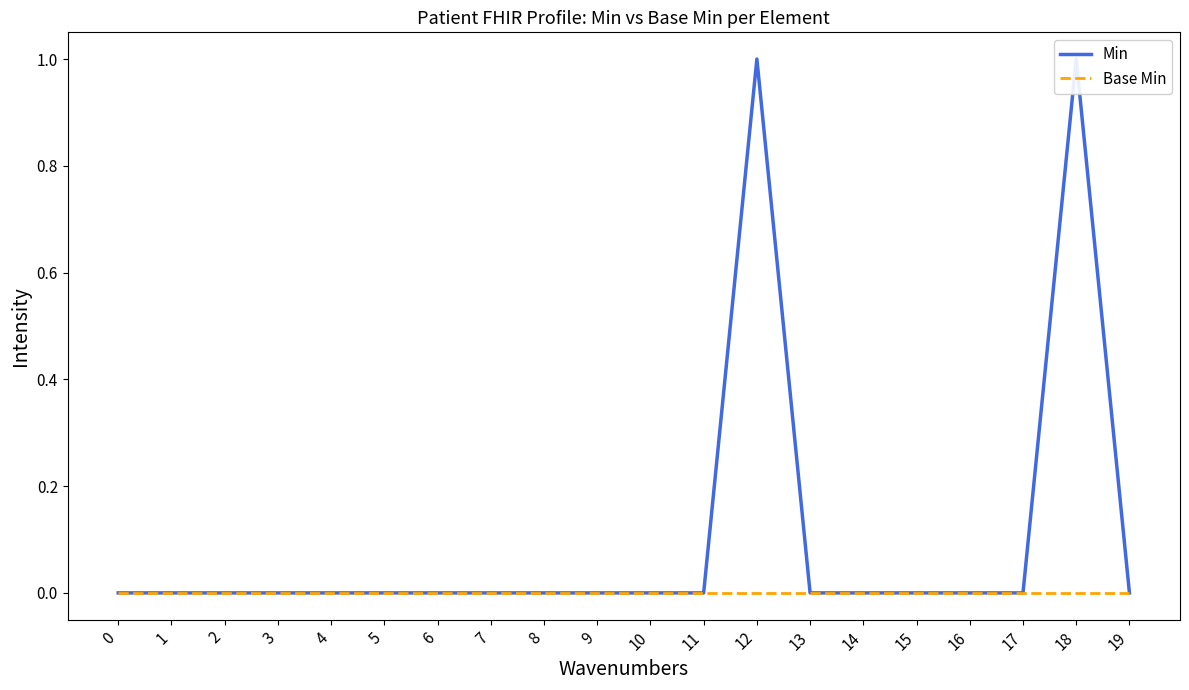

Is the value of Min at 14 greater than the value of Base Min at 18?

No